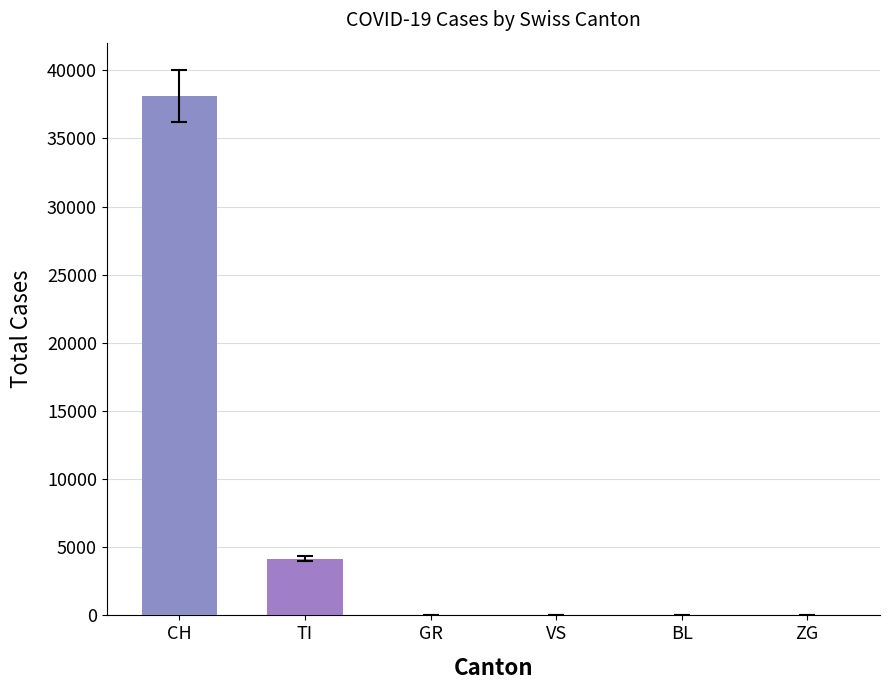

What is the label of the 2nd bar from the left?

TI